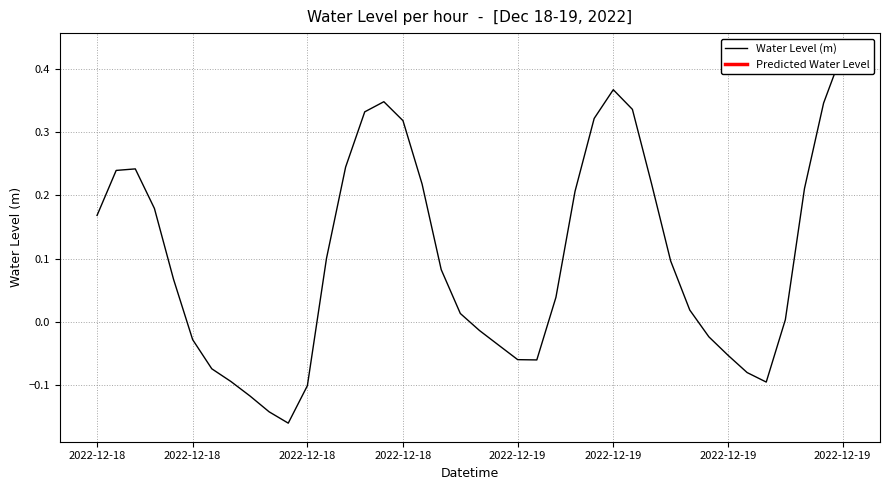

Count the number of data series in this chart.

1